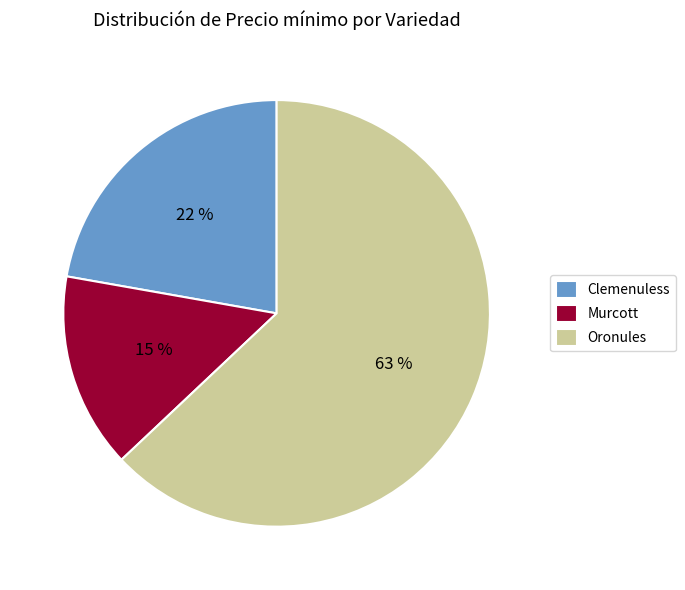

Which has a higher value, Oronules or Murcott?

Oronules